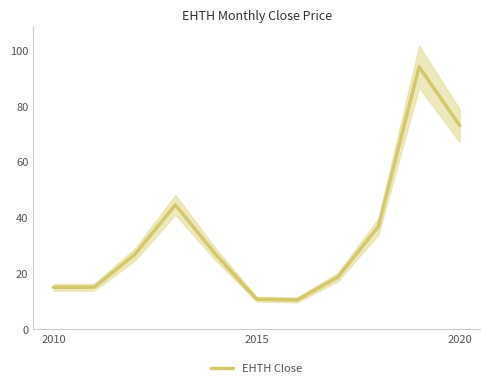

How many series are shown in this chart?

1